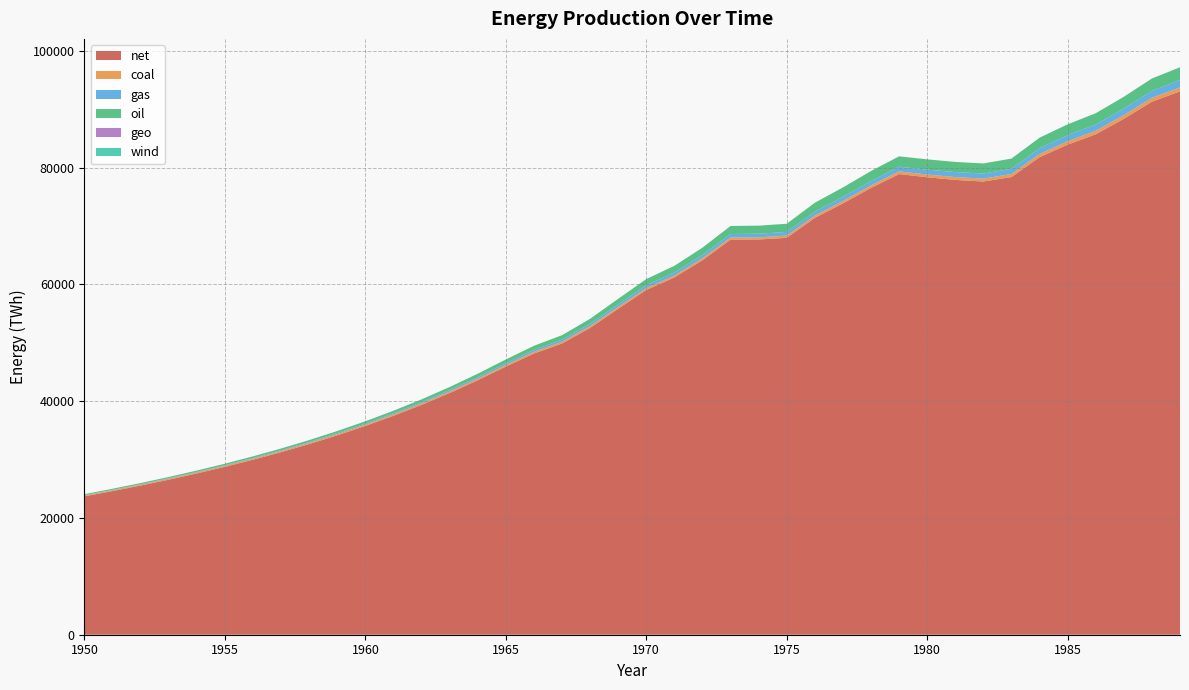

Reading left to right, extract all data points from this chart.

coal: 145.7	152.5	159.6	167.0	174.8	183.0	191.5	200.3	209.6	219.2	229.3	239.7	250.6	262.0	273.8	285.9	295.0	296.2	306.4	319.5	330.9	335.0	346.1	362.5	368.8	383.8	406.0	426.8	440.4	465.5	468.8	483.4	499.0	521.1	557.3	590.8	608.9	639.5	668.7	680.4
gas: 63.7	70.6	78.3	86.8	96.2	106.7	118.3	131.1	145.4	161.1	178.5	197.6	218.6	241.5	266.5	293.4	324.7	354.1	390.7	437.5	483.8	524.8	560.2	598.3	619.8	627.4	672.7	705.1	744.0	800.1	837.3	859.2	872.6	896.6	986.3	1038.2	1064.1	1130.8	1198.1	1268.1
oil: 163.8	178.0	193.6	210.6	229.4	250.0	272.8	298.0	326.1	357.4	392.5	431.9	476.2	526.1	582.3	645.2	709.5	776.8	858.5	953.4	1055.5	1137.4	1247.0	1375.0	1383.5	1399.2	1515.1	1603.6	1712.4	1776.8	1762.3	1737.5	1725.9	1742.7	1808.9	1851.3	1938.6	2013.5	2110.4	2186.7
geo: 0.0	0.0	0.0	0.0	0.0	0.0	0.0	0.0	0.0	0.0	0.0	0.0	0.0	0.0	0.0	0.0	0.0	0.0	0.0	0.0	0.0	0.0	0.0	0.0	0.0	0.0	0.0	0.0	0.0	0.0	0.0	0.0	0.0	0.0	0.0	0.0	0.0	0.0	0.0	0.0
wind: 0.0	0.0	0.0	0.0	0.0	0.0	0.0	0.0	0.0	0.0	0.0	0.0	0.0	0.0	0.0	0.0	0.0	0.0	0.0	0.0	0.0	0.0	0.0	0.0	0.0	0.0	0.0	0.0	0.0	0.0	0.0	0.0	0.0	0.0	0.0	0.0	0.0	0.0	0.0	0.0
net: 23708.5	24605.5	25553.5	26558.1	27625.2	28761.5	29974.2	31271.4	32662.1	34156.2	35764.8	37499.8	39373.9	41399.6	43587.9	45922.4	48164.1	49878.6	52559.6	55833.5	59050.1	61195.8	64148.7	67680.4	67700.5	67983.9	71399.6	73878.8	76532.1	78903.0	78357.4	77905.2	77628.4	78395.6	81785.7	83944.4	85713.3	88359.9	91298.3	93064.6